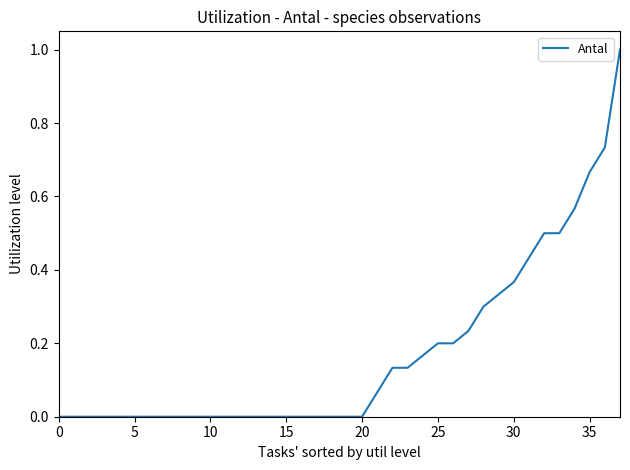

What is the maximum value shown in the chart?

1.0